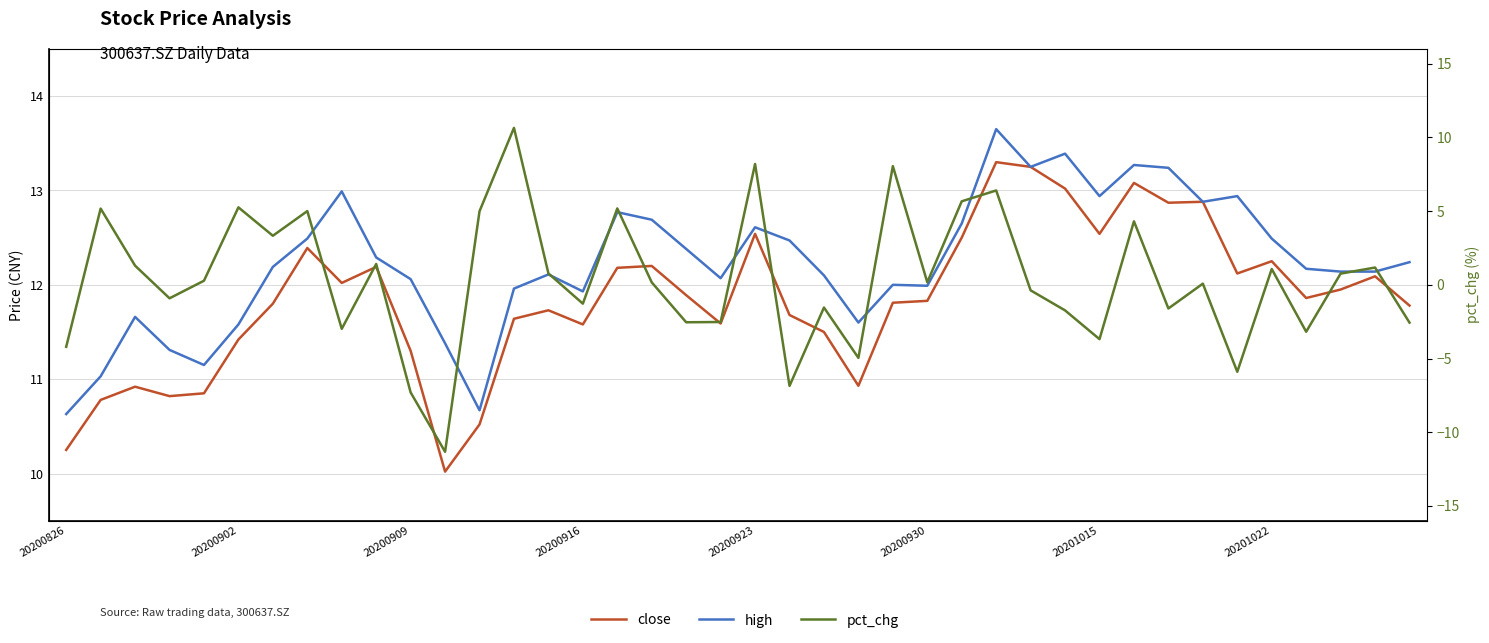

True or false: close has more than 2 interior local peaks.

True